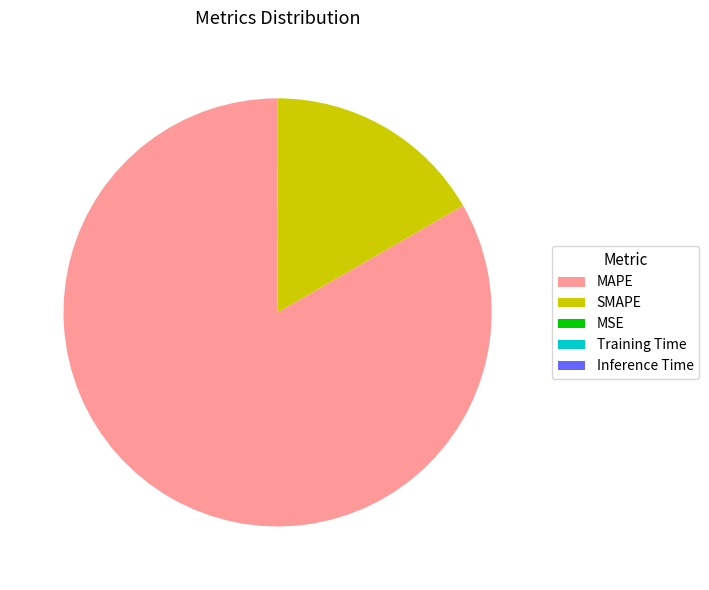

Which slice is the largest?

MAPE